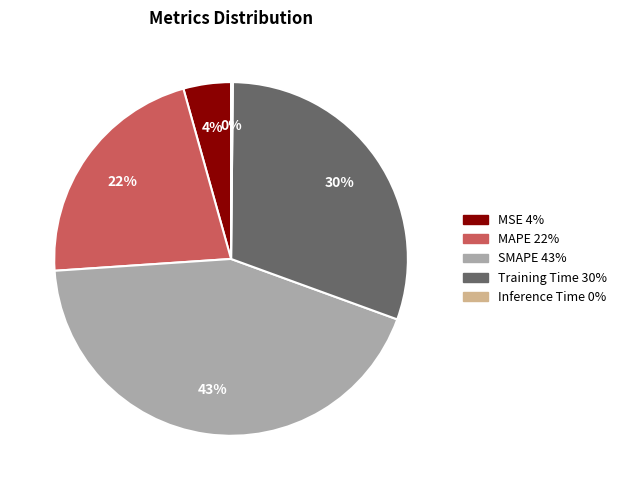

To the nearest percent, what percentage of the pie is Training Time?

30%